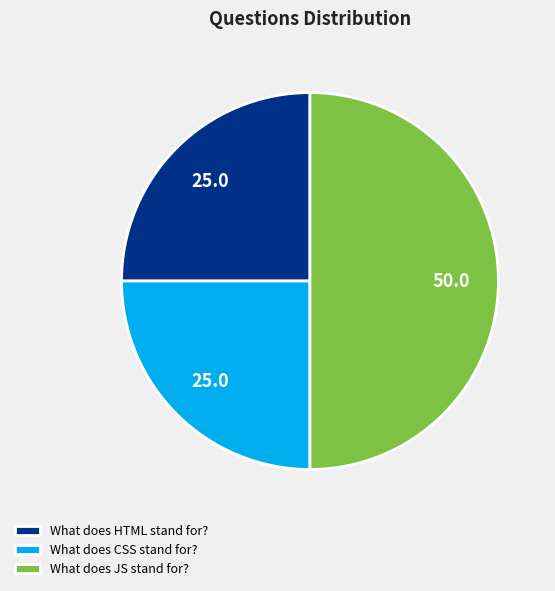

Between What does JS stand for? and What does CSS stand for?, which is larger?

What does JS stand for?